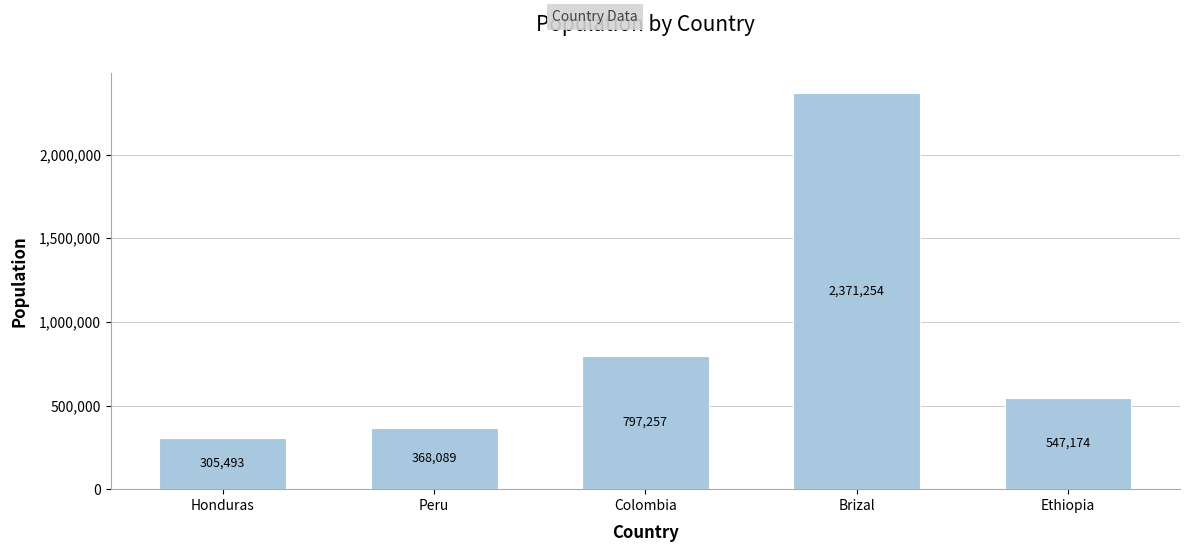

Is it true that the value at Brizal is 2371254?

True